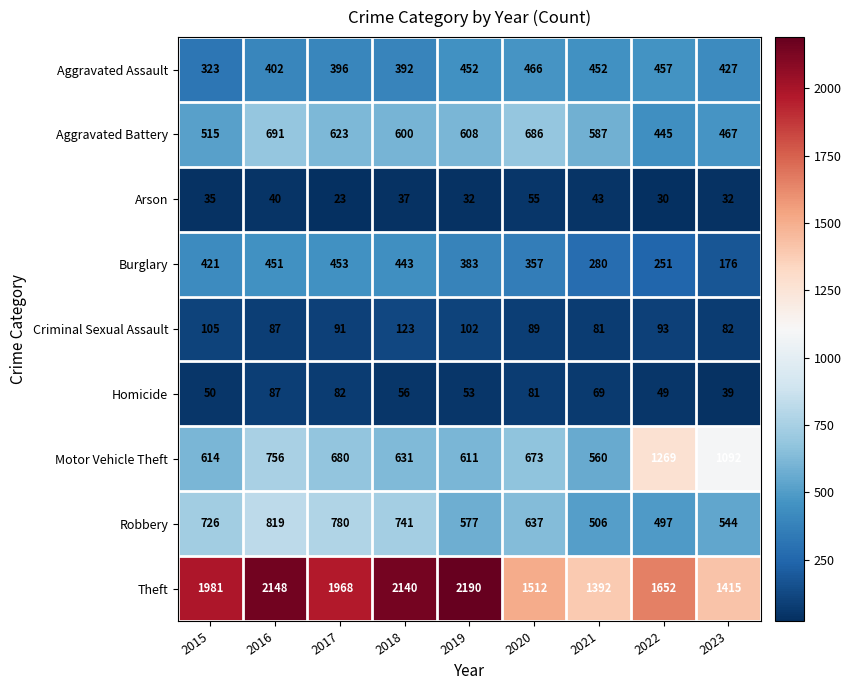

Is it true that Theft equals 3264 at 2015?

False